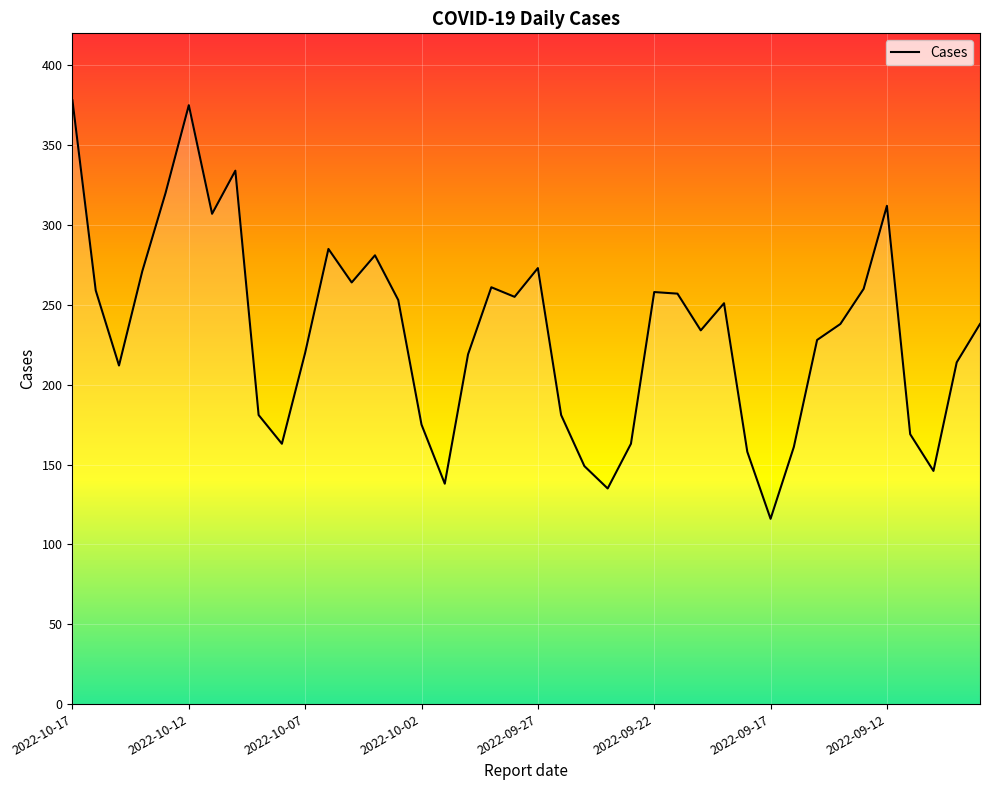

Which has a higher value, 2022-10-12 or 26?

2022-10-12